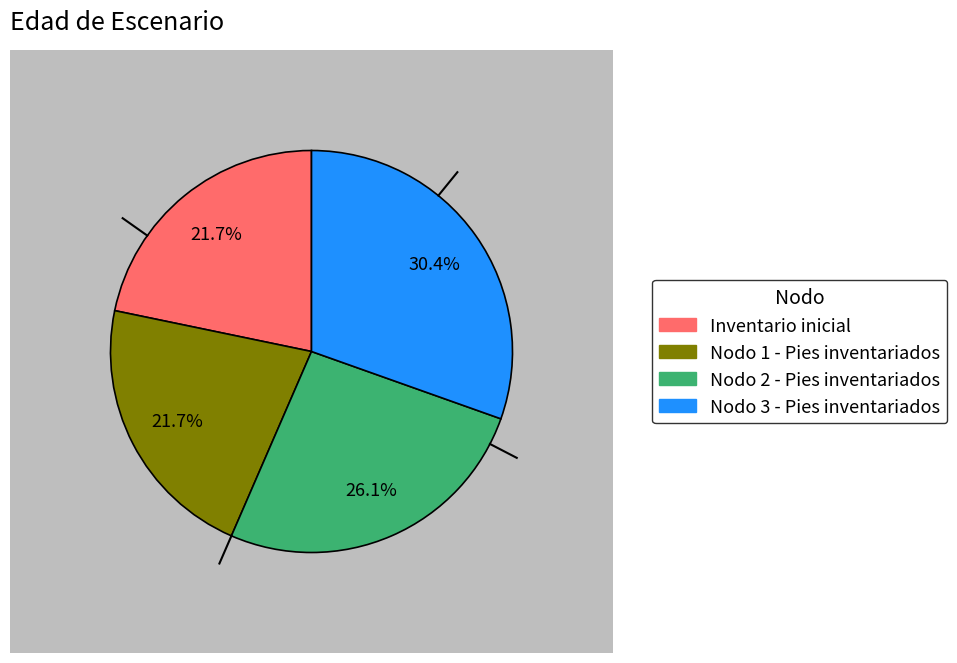

How many segments does this pie chart have?

4